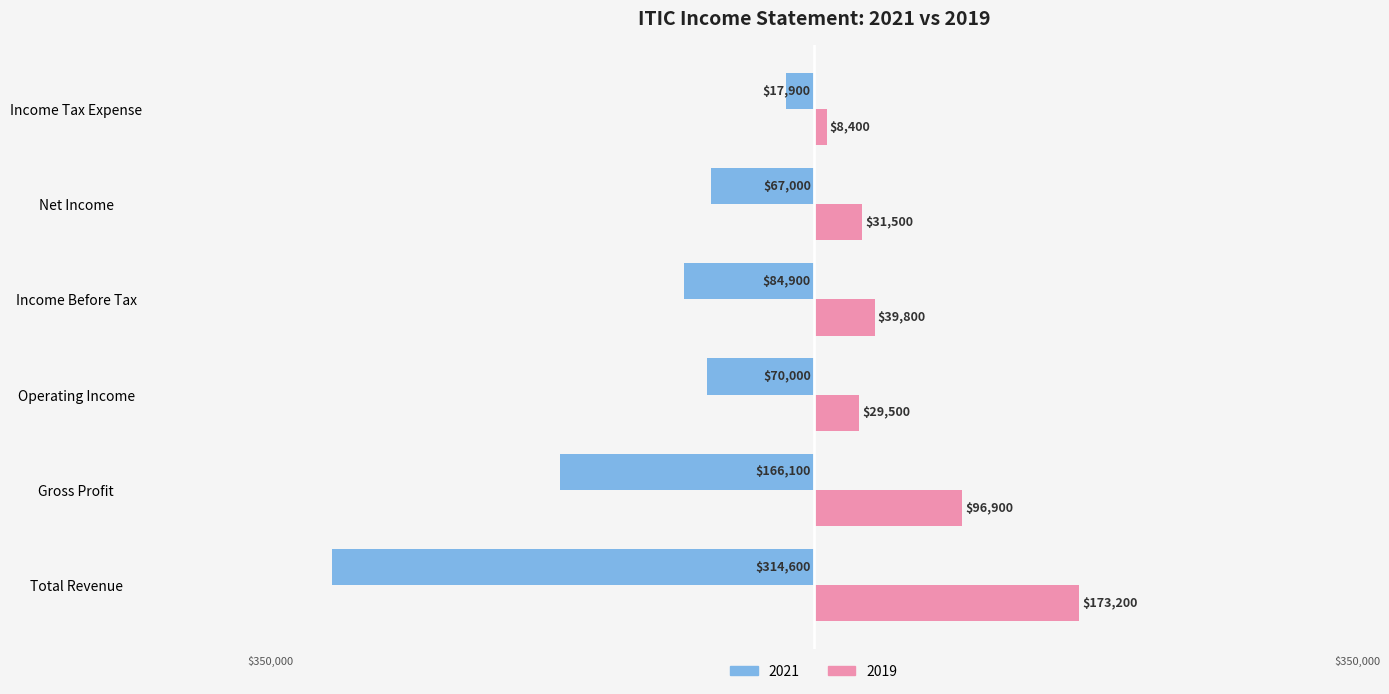

What are all the series names shown in the legend?

2021, 2019